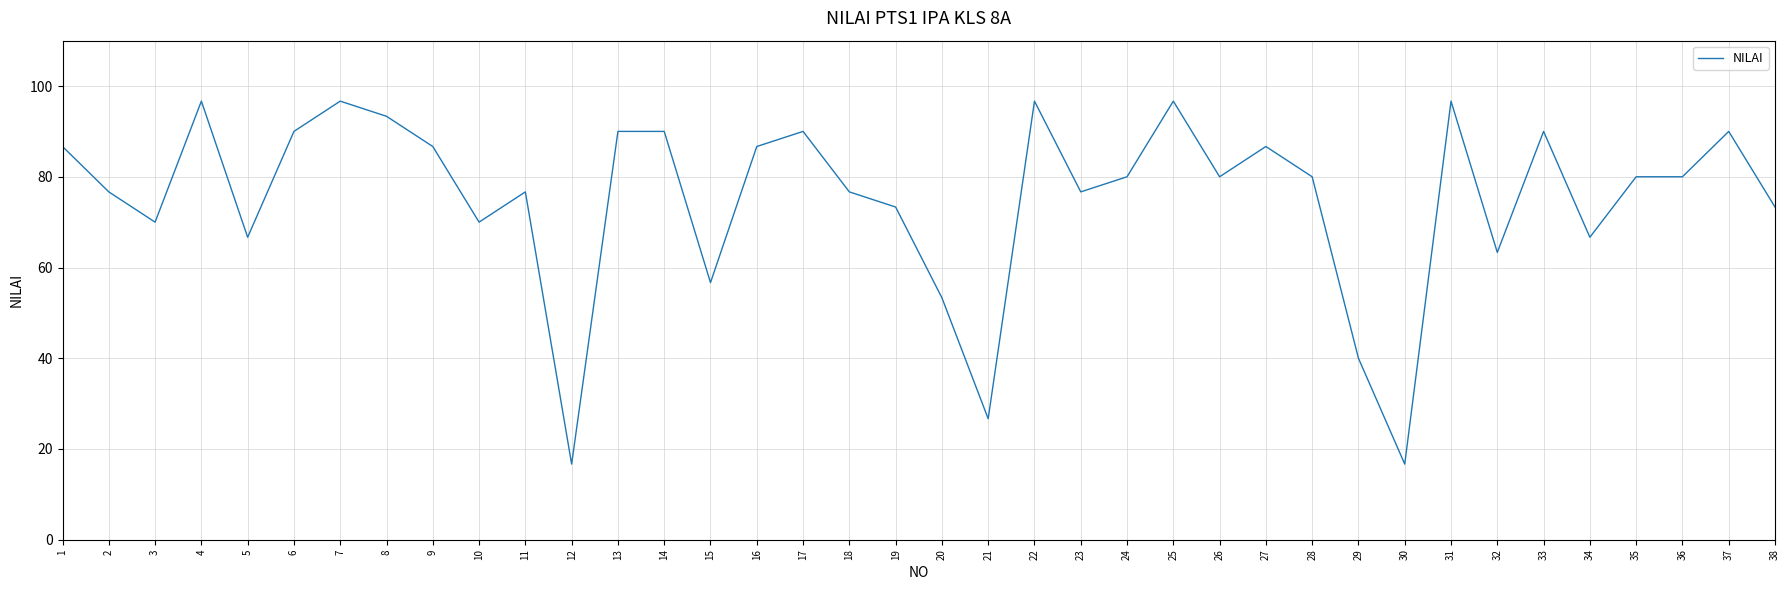

What is the difference between the maximum and minimum values?

80.0